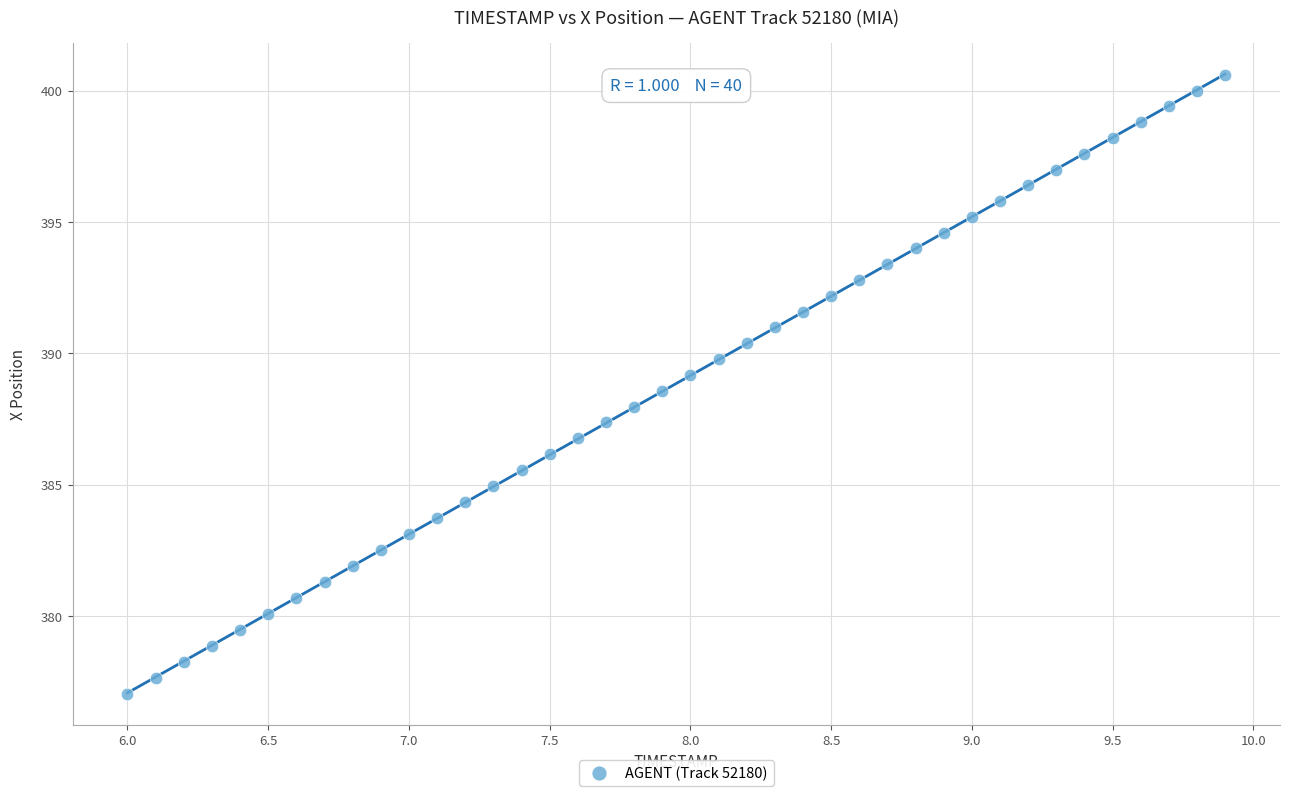

What is the range of Y values (max minus min)?

23.6